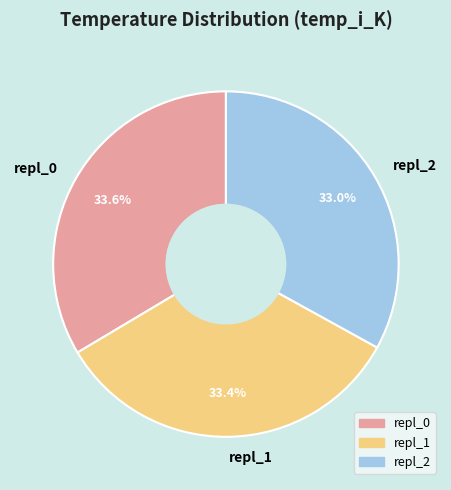

Does repl_2 account for over 50% of the chart?

No